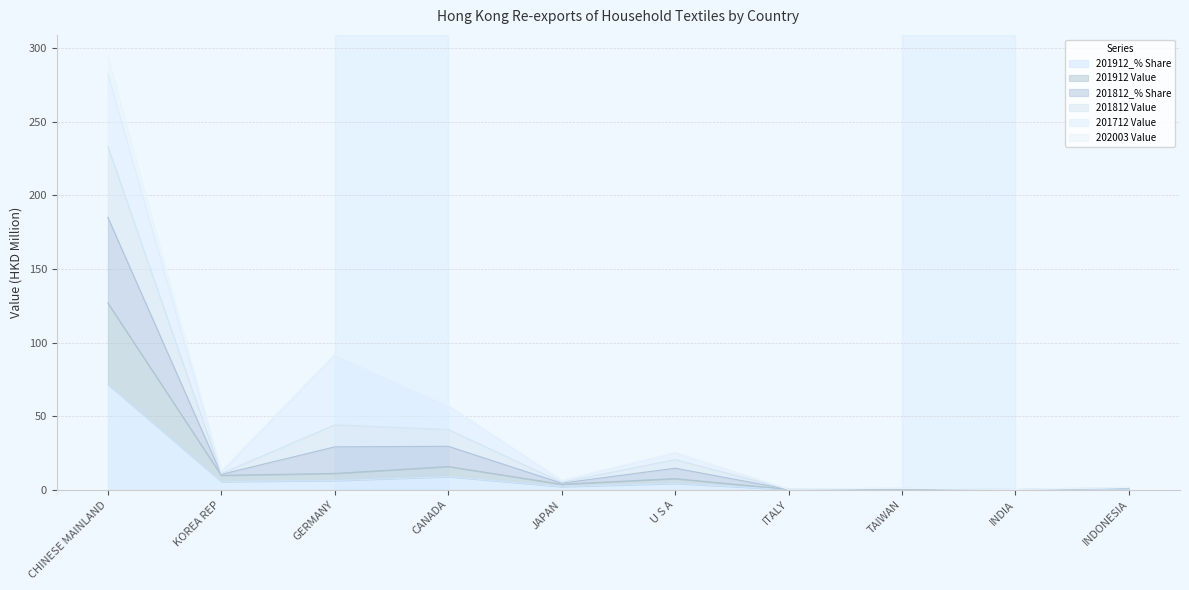

True or false: 201912_% Share and 202003 Value cross at least once.

False